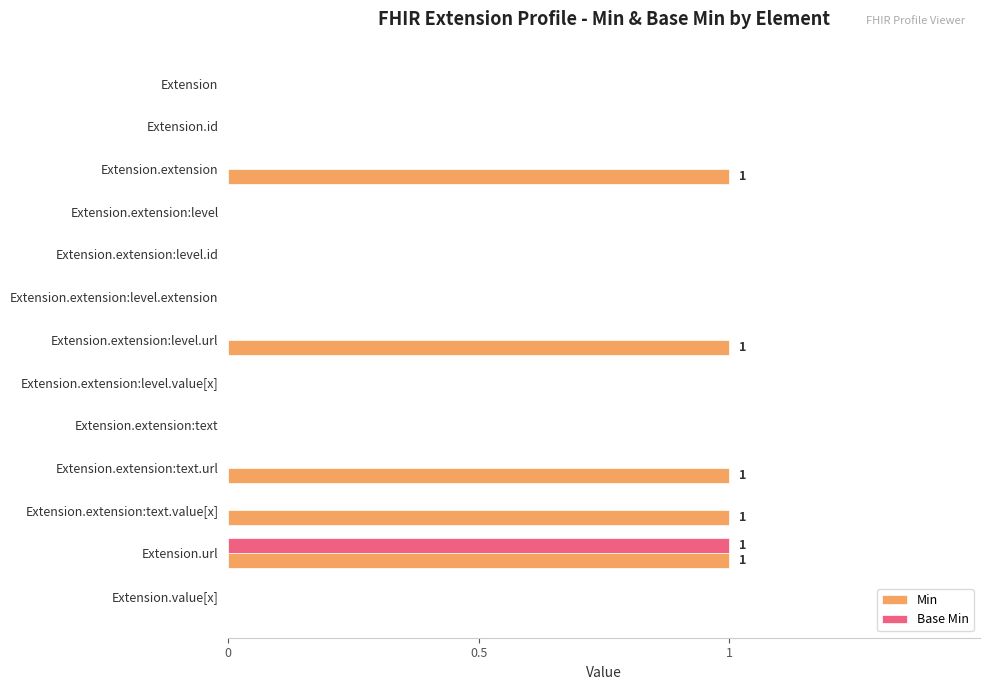

Which series has the largest total across all categories?

Min